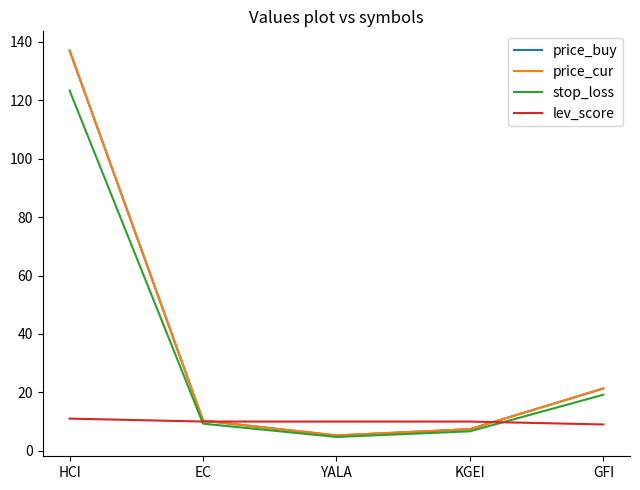

Does the chart have visible grid lines?

No